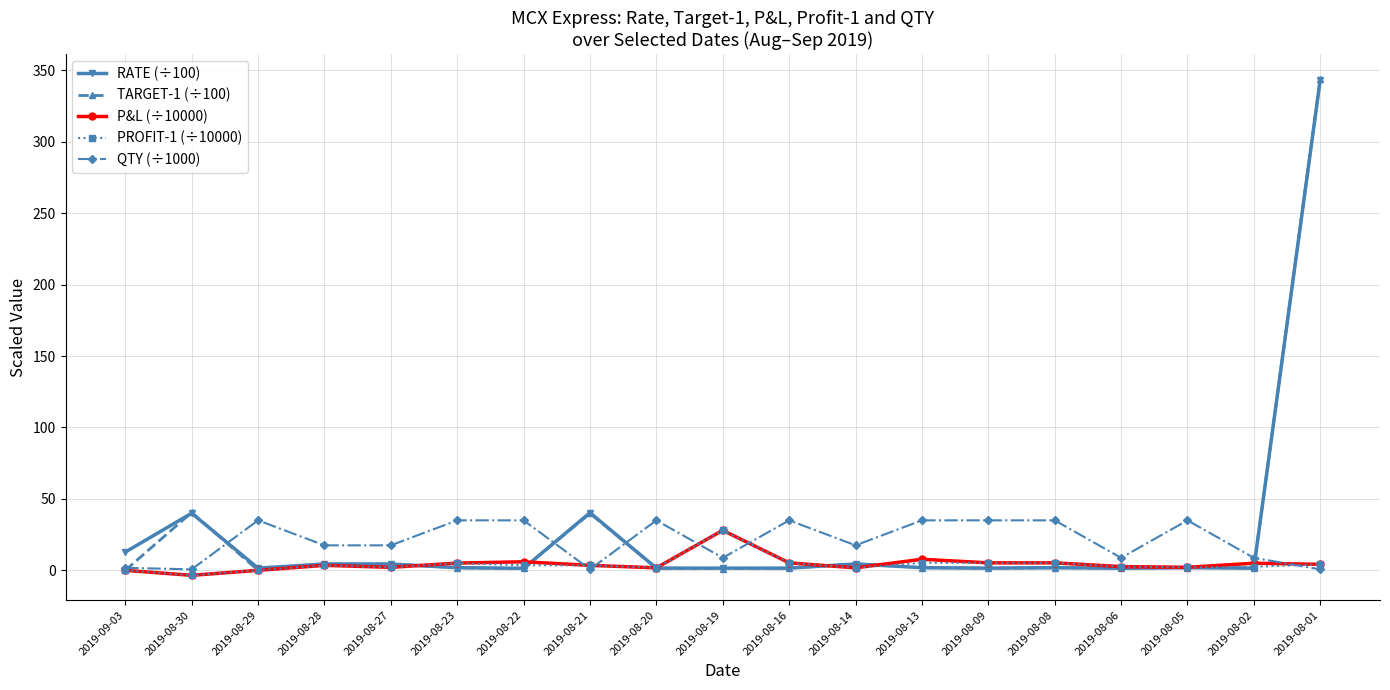

At which category does RATE (÷100) reach its first local peak?

2019-08-30